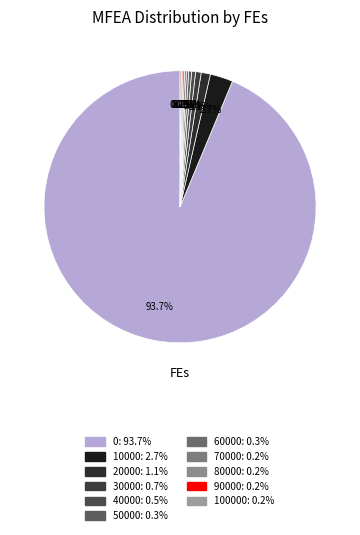

Count the number of slices in the pie.

11